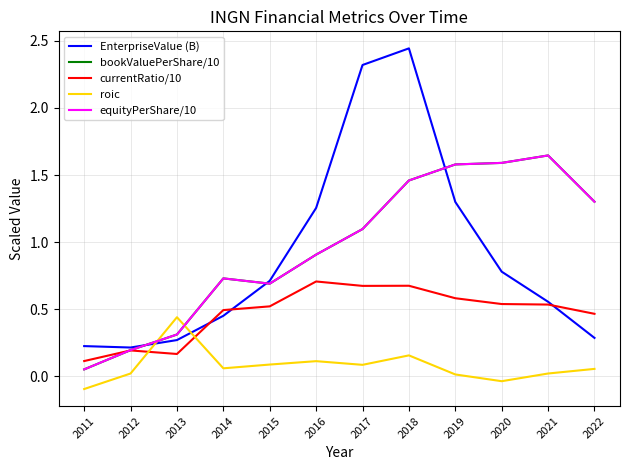

The roic series shows 0.1 at 2015. True or false?

True